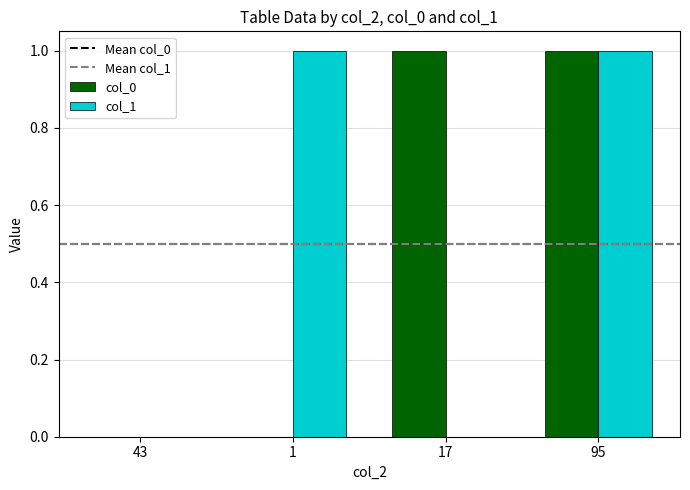

Reading left to right, list all the values displayed in this chart.

col_0: 0	0	1	1
col_1: 0	1	0	1